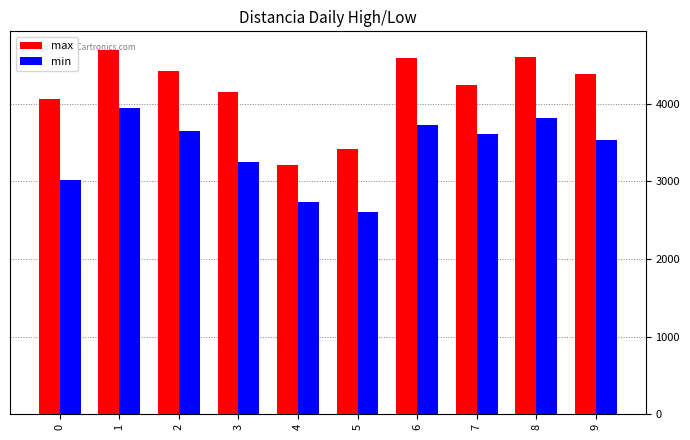

Reading left to right, extract all data points from this chart.

max: 0=4066	1=4702	2=4422	3=4148	4=3208	5=3420	6=4588	7=4250	8=4608	9=4392
min: 0=3018	1=3947	2=3645	3=3251	4=2737	5=2604	6=3726	7=3608	8=3814	9=3535